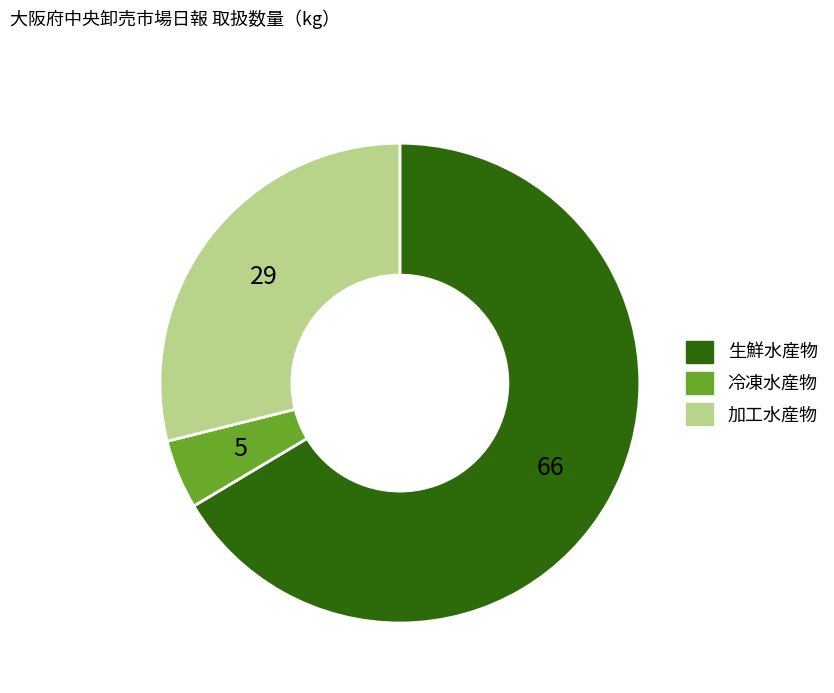

Is it true that 加工水産物 is 29% of the pie?

True